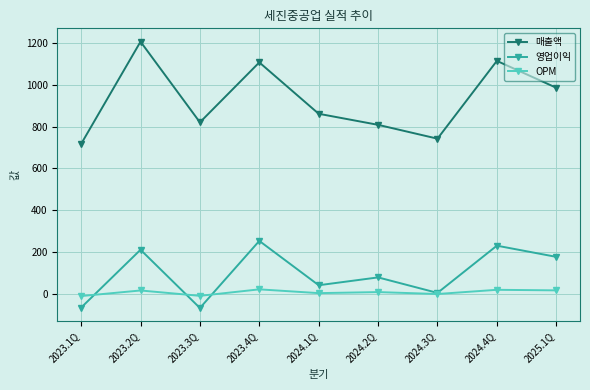

How many data points in 매출액 are less than 860?

4